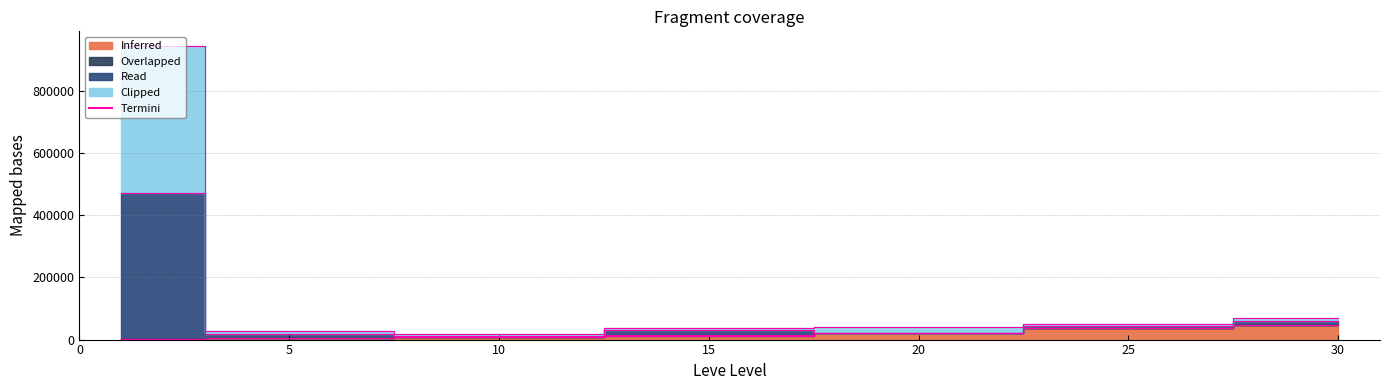

Reading left to right, extract all data points from this chart.

Leve EXP: 630.0	4660.0	8430.0	13040.0	21600.0	36390.0	47471.0
Leve Gil: 742.0	4800.0	8602.0	13214.0	21848.0	36707.0	47853.1
currentAveragePrice: 945251.5	26078.0	18102.0	38714.0	39799.3	49957.0	70324.8
LevePriceHQ: 473147.0	16828.0	13102.0	31214.0	22800.8	42207.0	58241.8